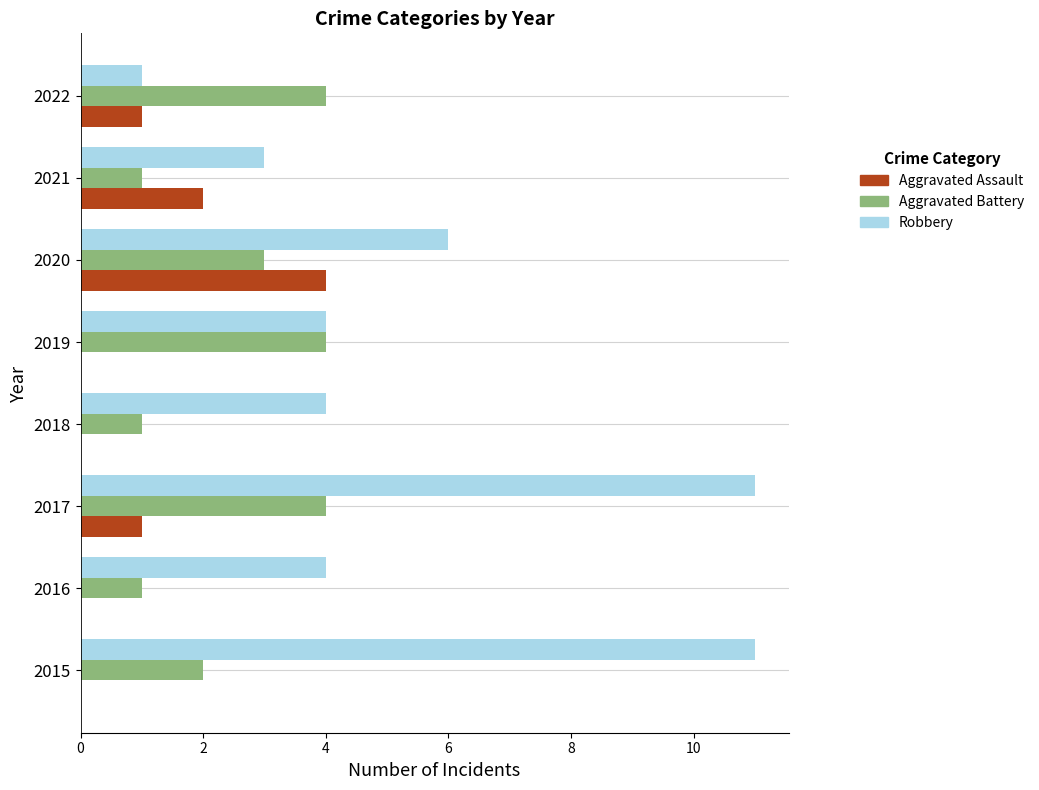

Is it true that Aggravated Assault equals 2 at 2019?

False